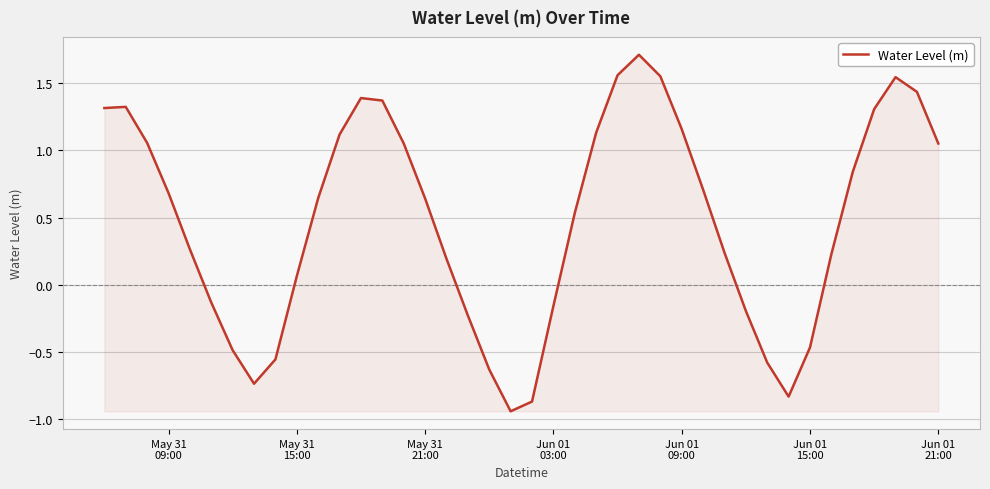

What is the maximum value shown in the chart?

1.7